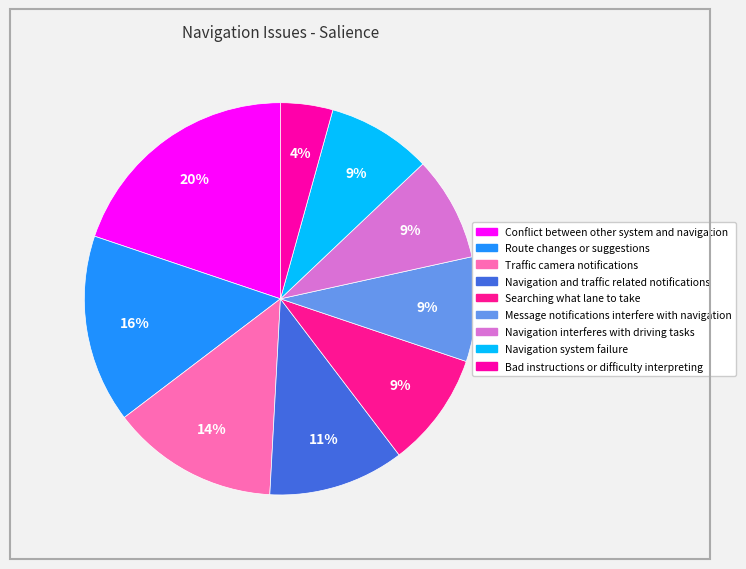

To the nearest percent, what is the difference between the largest and smallest slice percentages?

16%